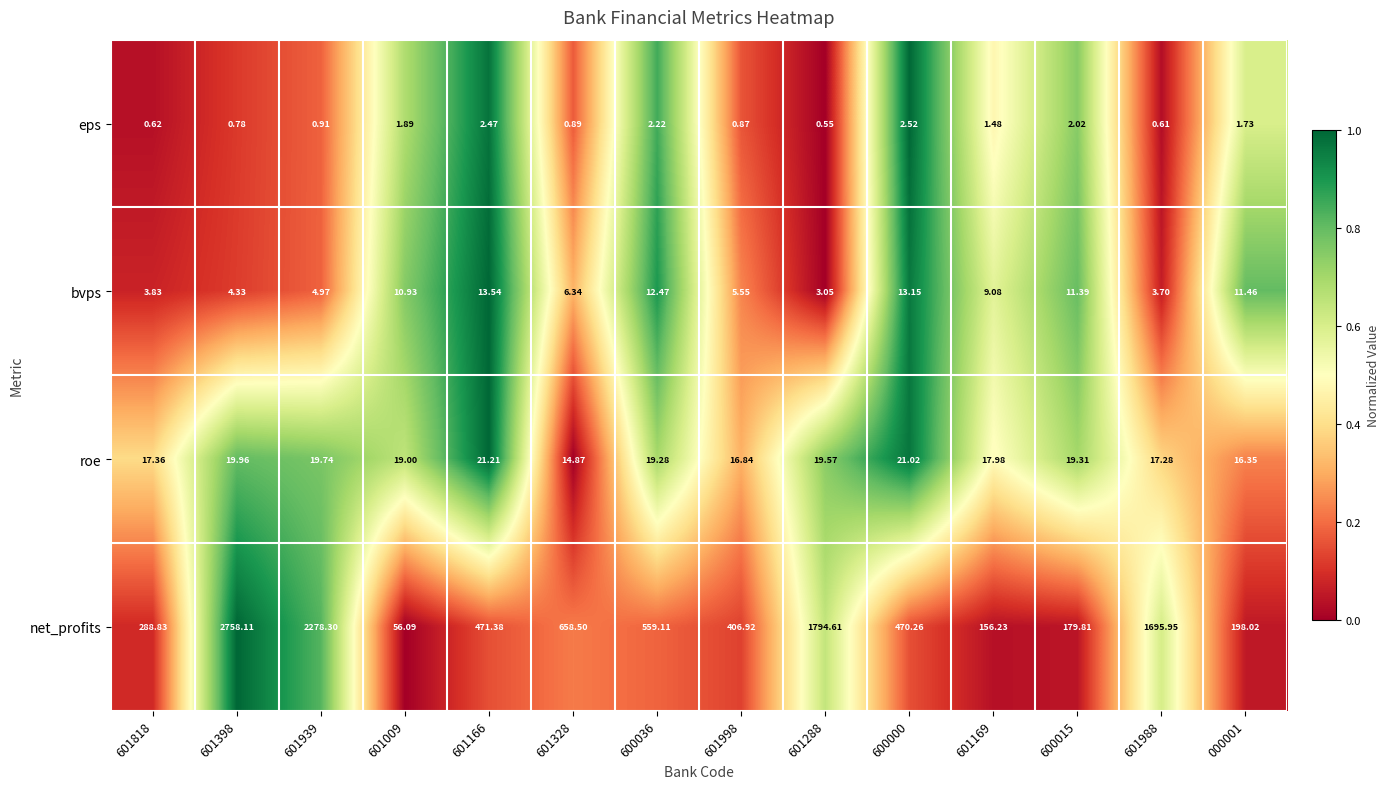

Is the value of bvps at 600036 greater than the value of eps at 601398?

Yes